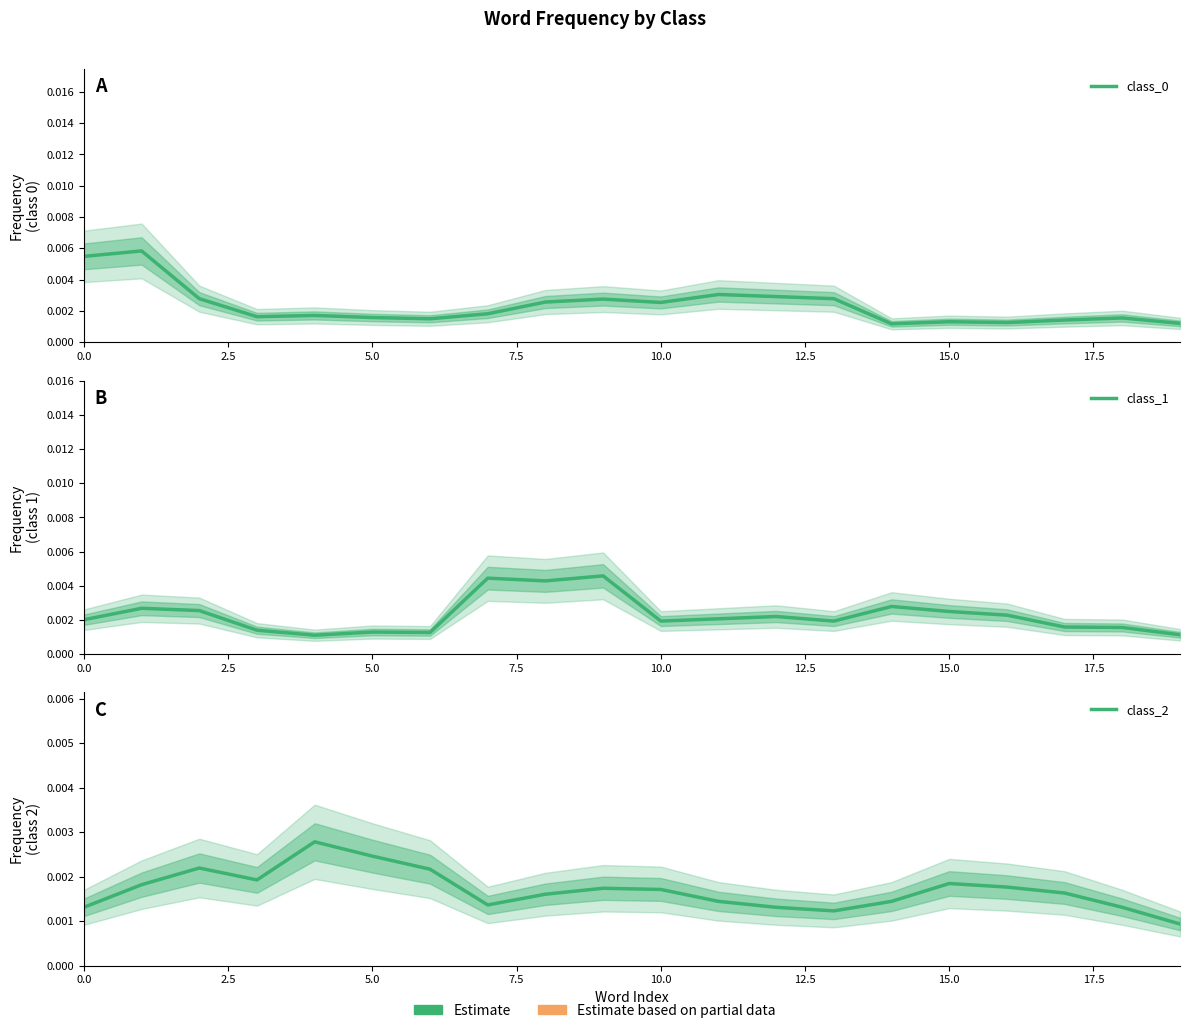

Between 16 and 2.5, which is larger?

2.5